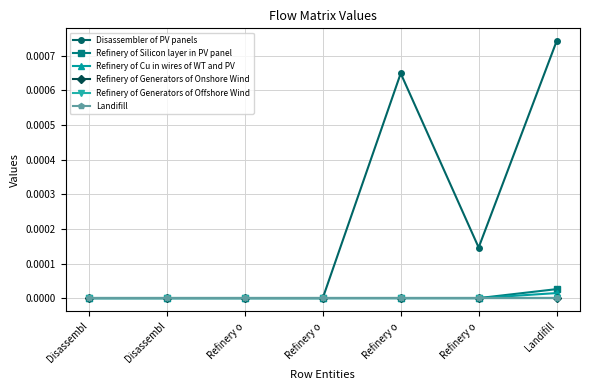

Is this an area chart (filled region under the line)?

No